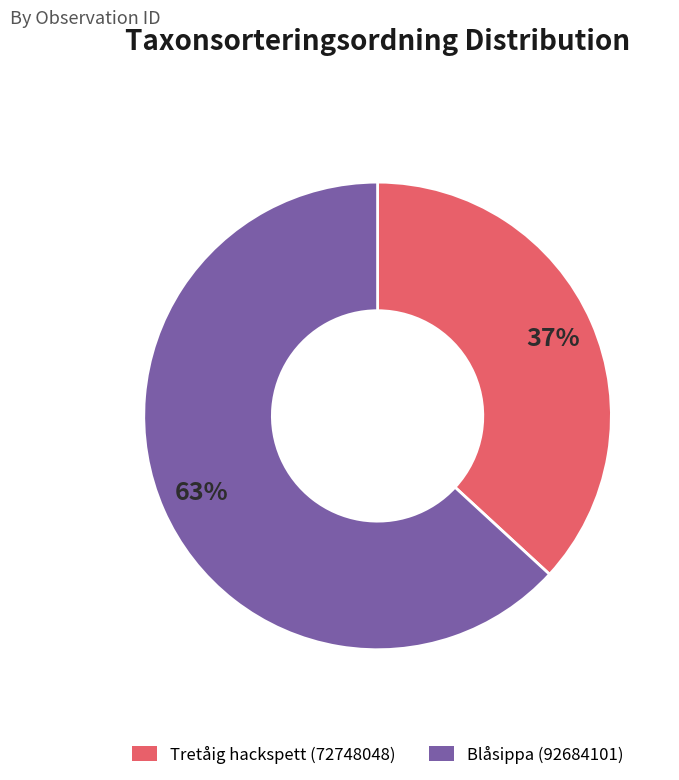

To the nearest percent, what is the combined percentage of Blåsippa (92684101) and Tretåig hackspett (72748048)?

100%